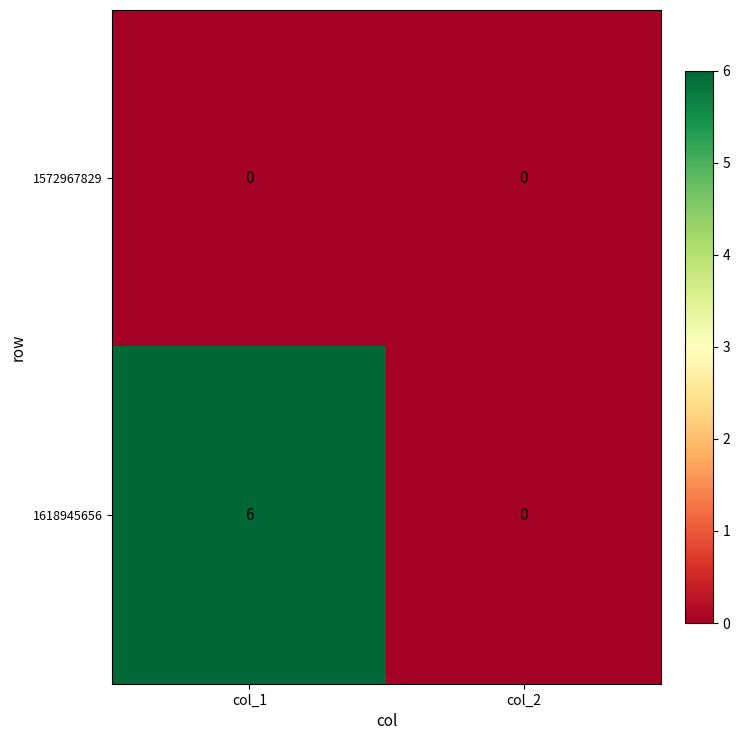

Rank the series by their average value, from highest to lowest.

1618945656, 1572967829